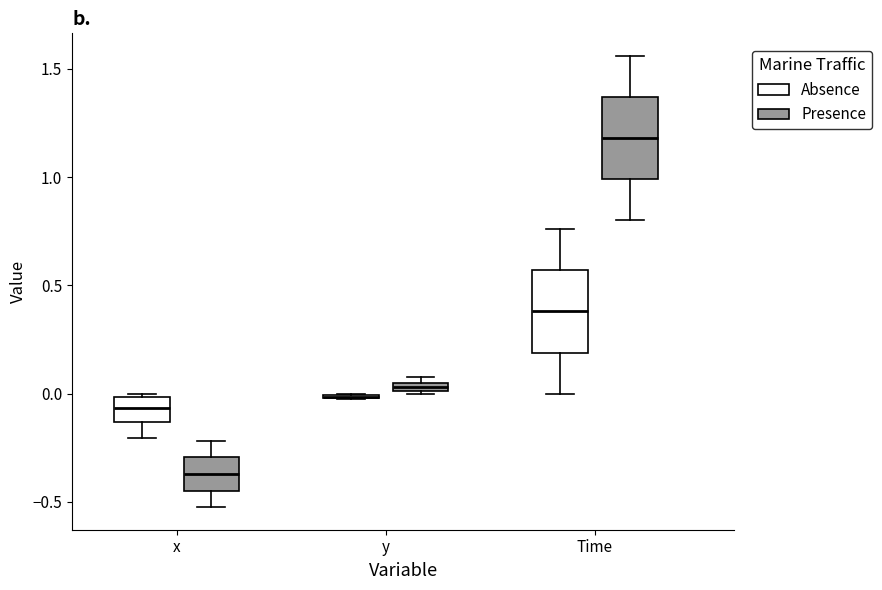

Where is the lower edge of the box for Time (Presence) on the y-axis? The values are not printed on the chart, so give them approximately, as read against the axis.

1.00